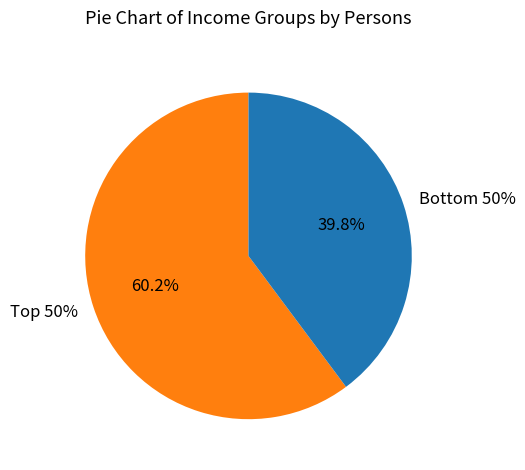

The 80-90 slice represents 1% of the pie. True or false?

False